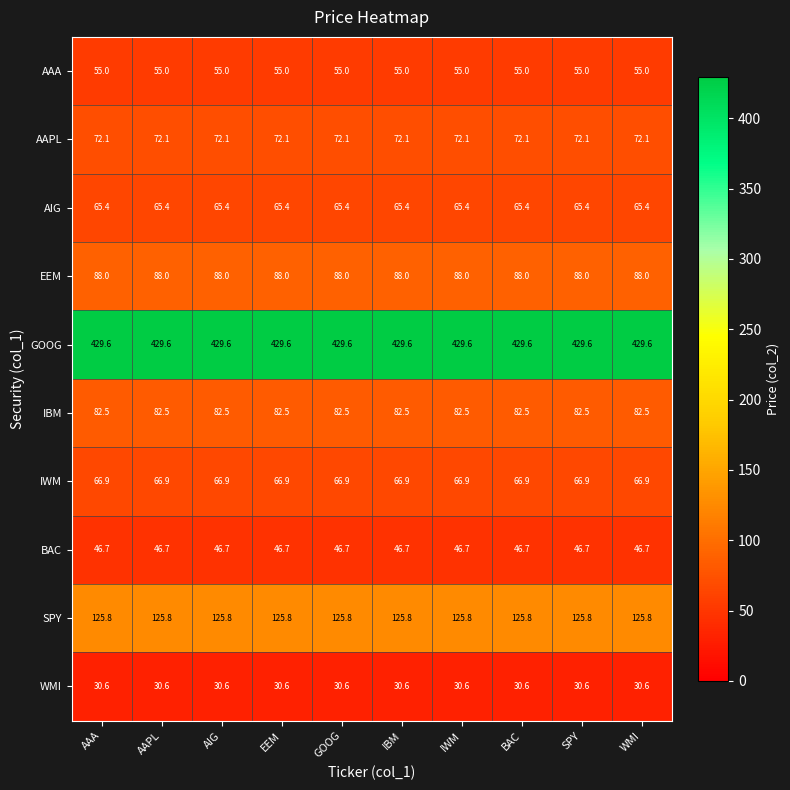

What is the greatest value displayed?

429.6